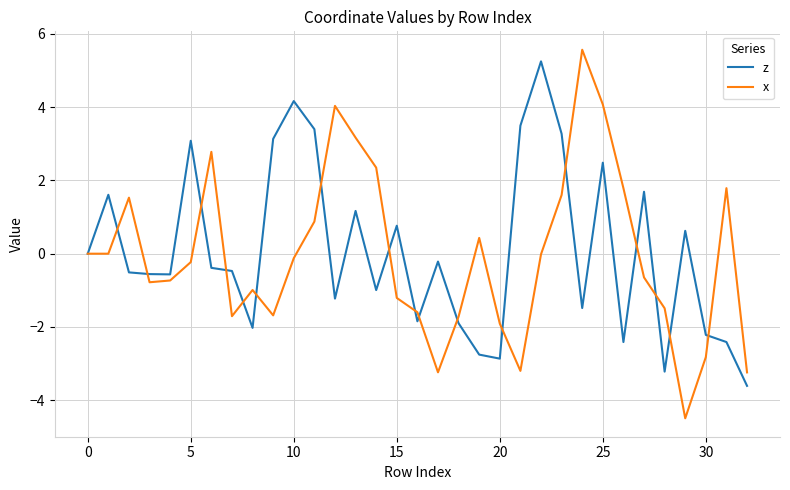

What are all the series names shown in the legend?

z, x